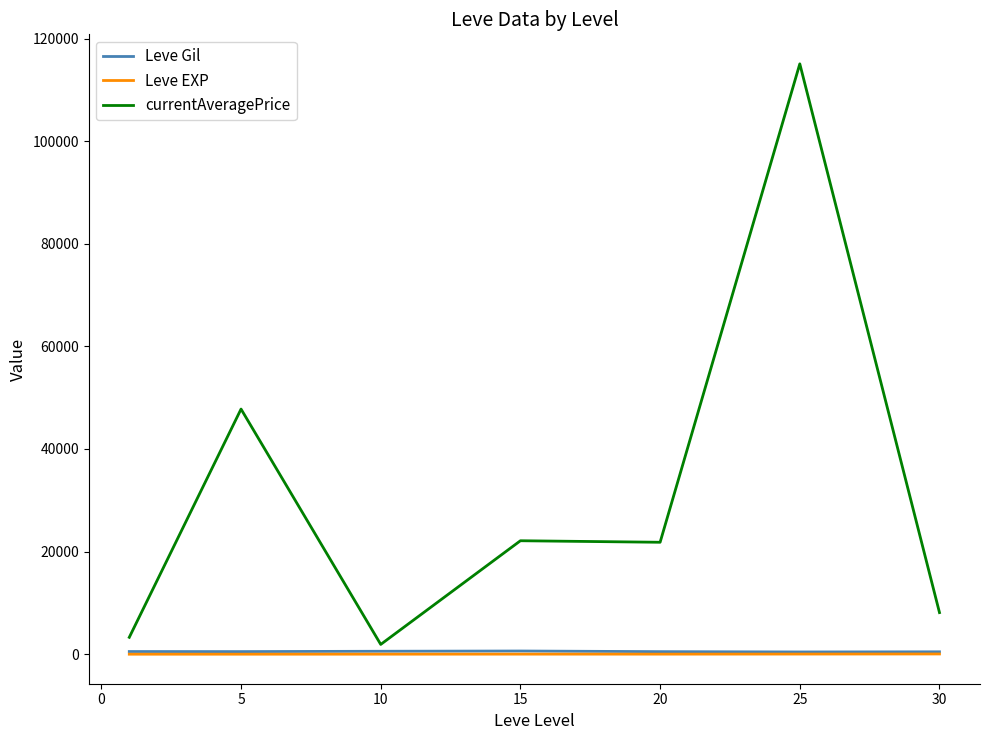

True or false: currentAveragePrice and Leve EXP intersect in this chart.

False